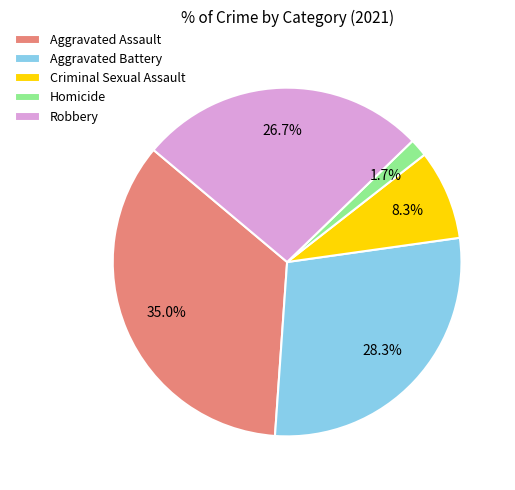

What portion of the pie excludes Criminal Sexual Assault?

91.7%